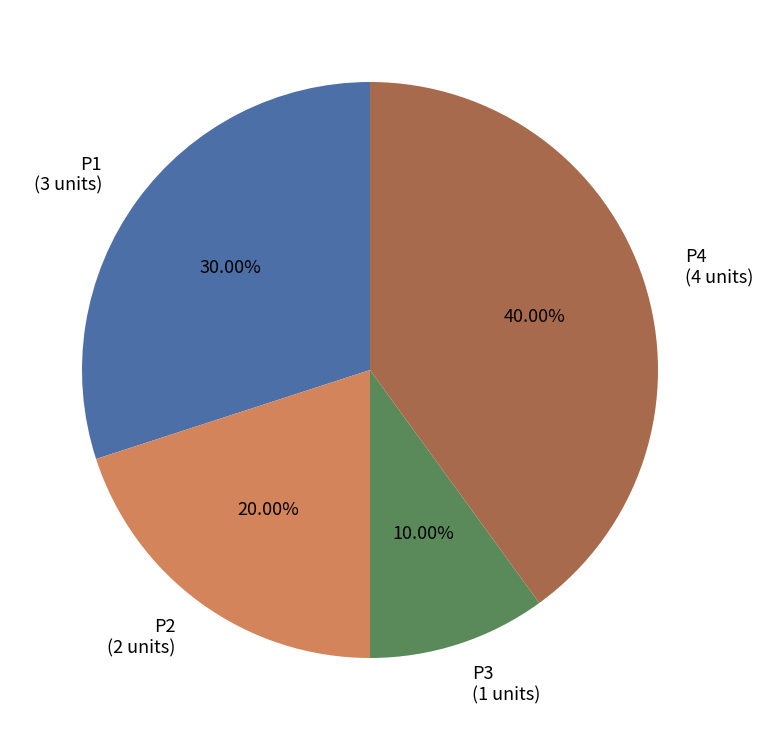

The P4 slice represents 52% of the pie. True or false?

False